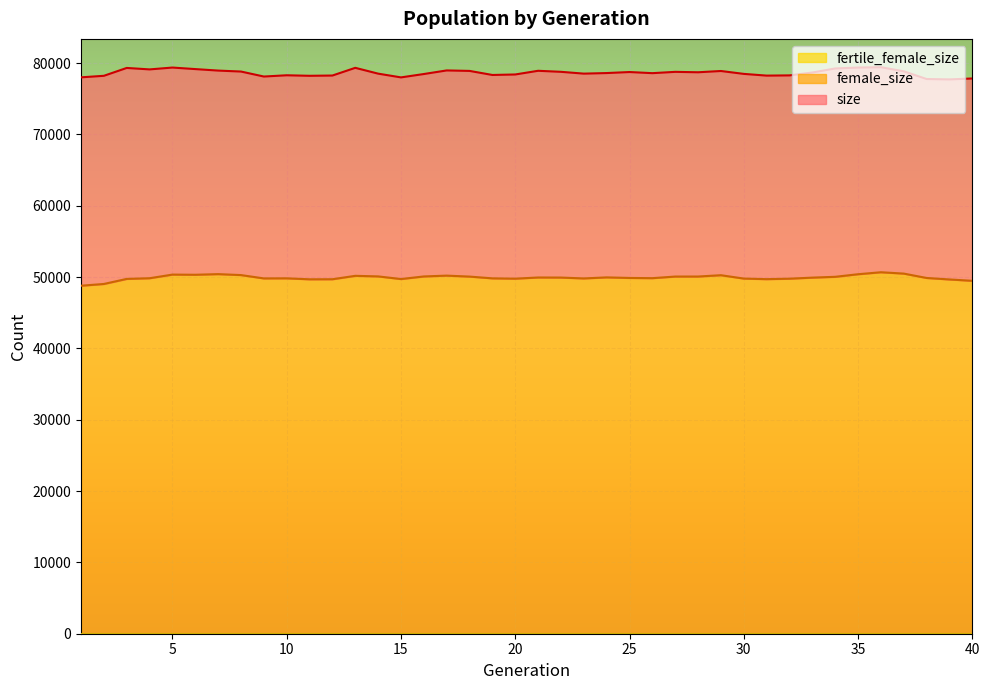

The size series shows 107588 at 35. True or false?

False